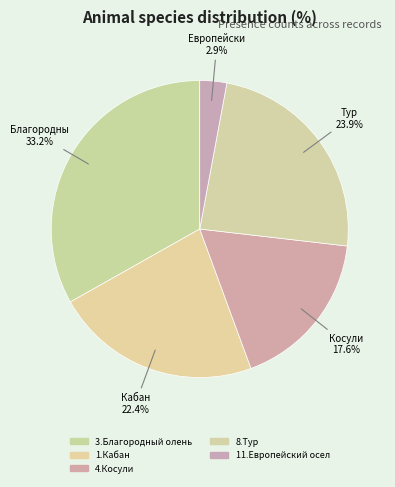

Is there a majority slice in this chart?

No